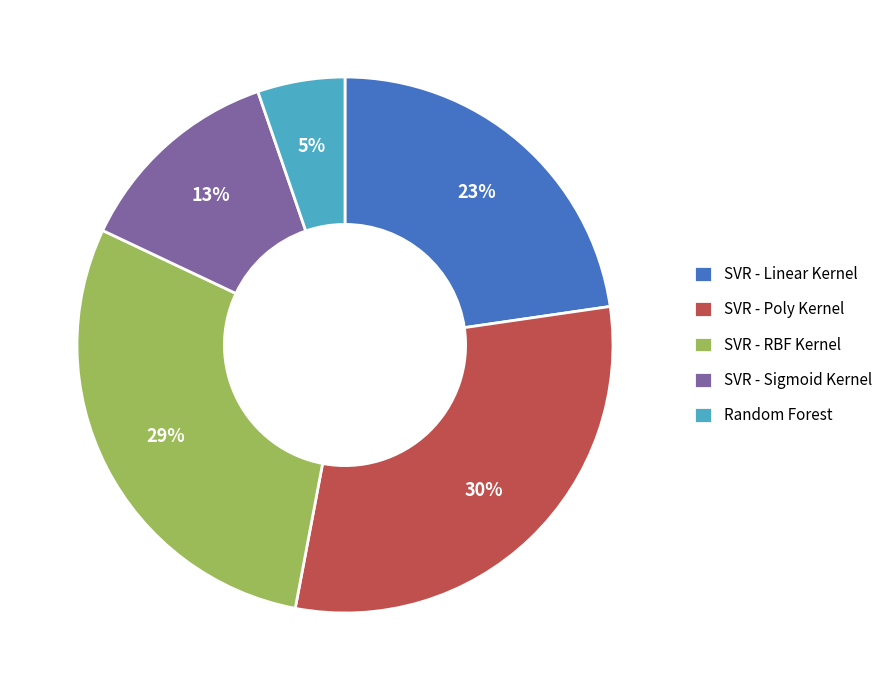

To the nearest percent, what is the difference between the largest and smallest slice percentages?

25%